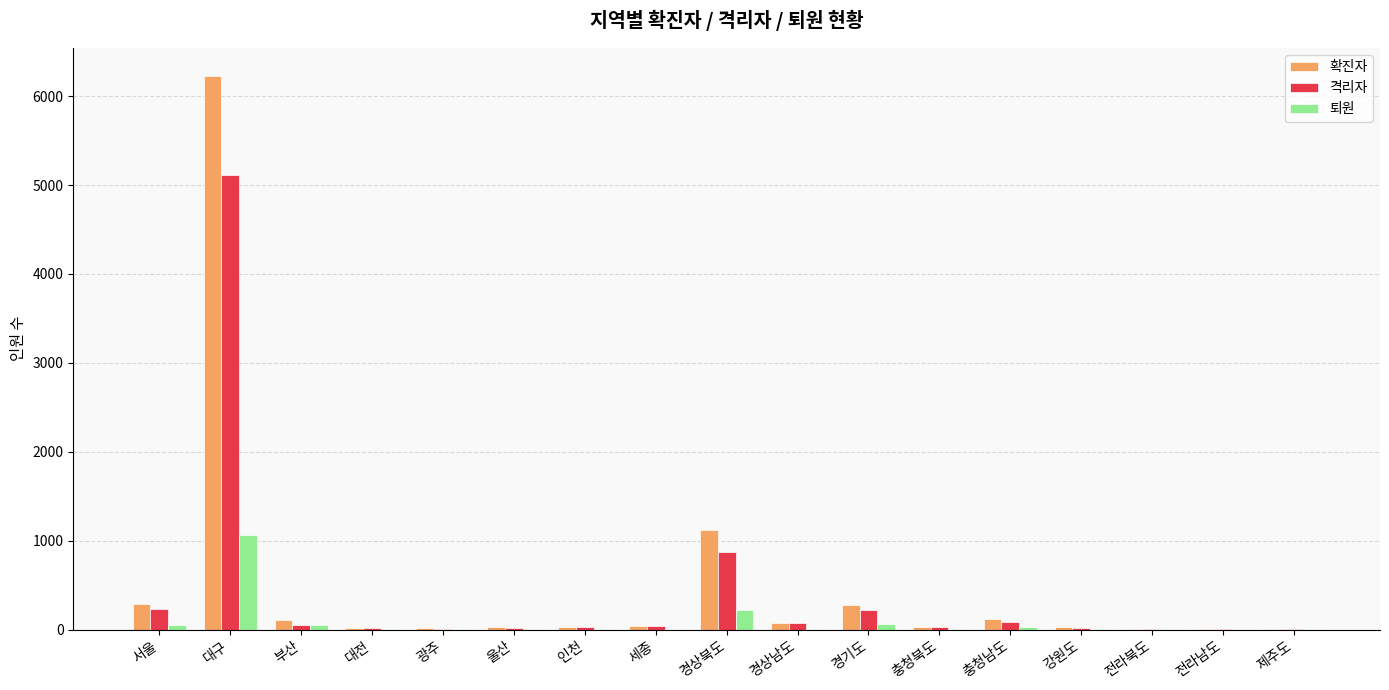

How many groups of bars are there?

17